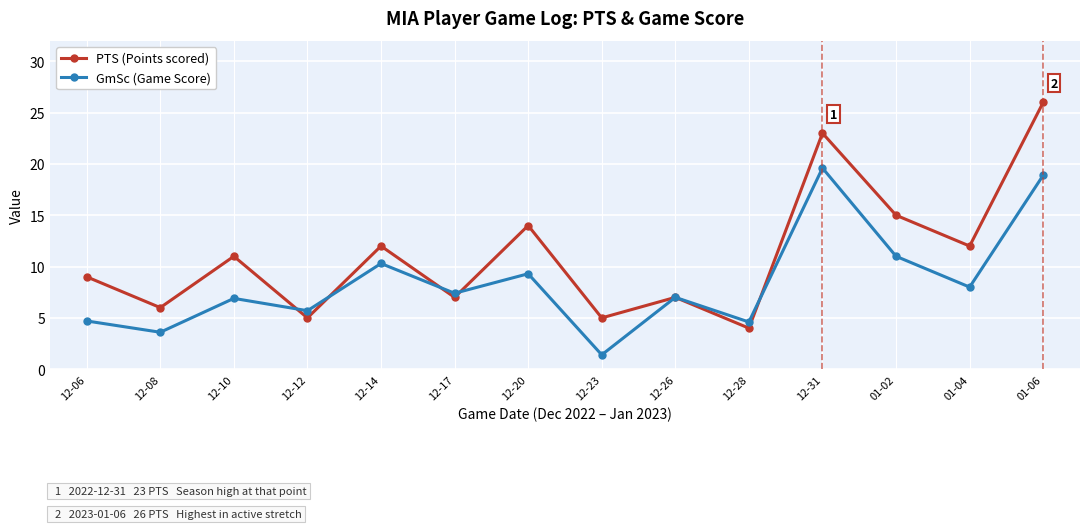

What is the label of the 8th point from the right?

12-20